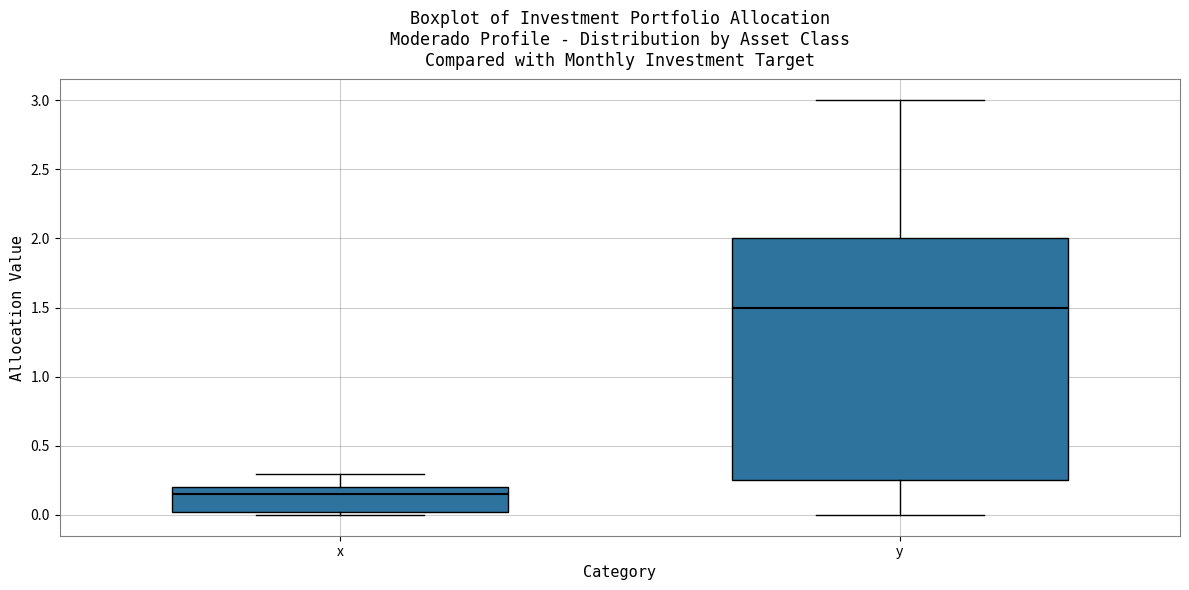

Which box has the highest median line?

y